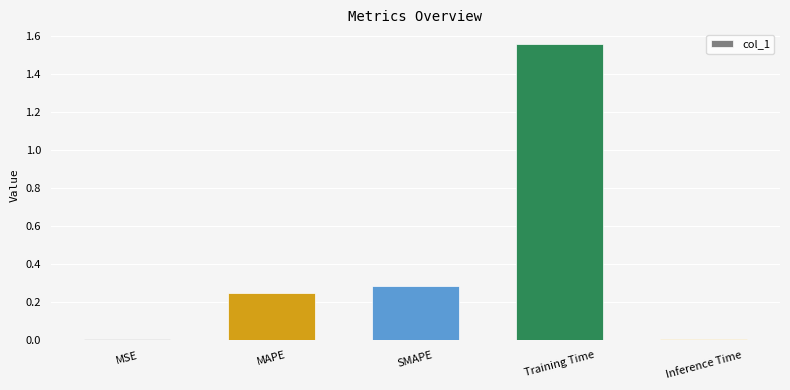

What is the difference between the second highest and minimum values?

0.3